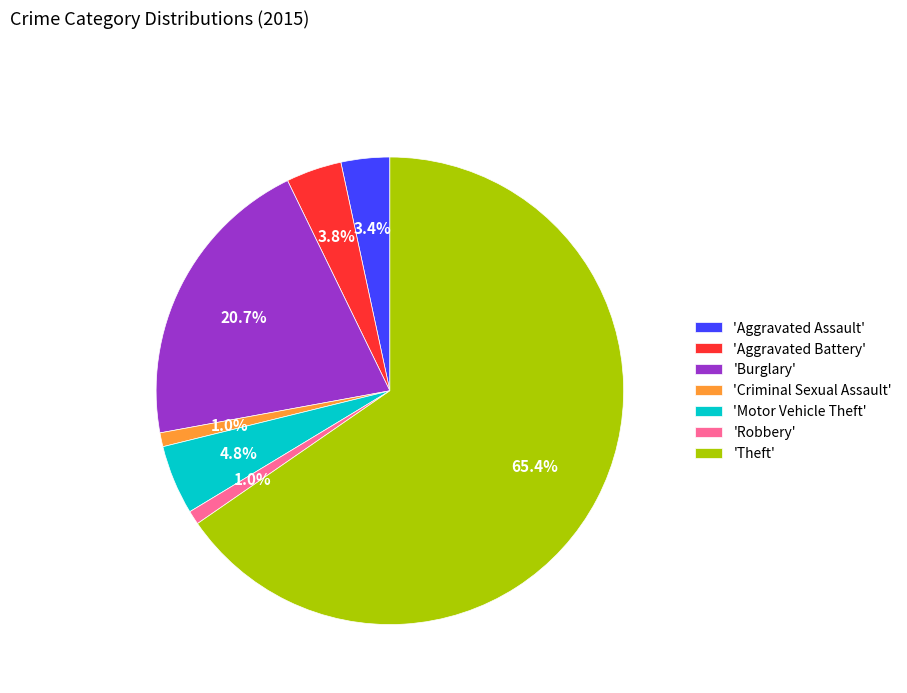

Do 'Aggravated Assault' and 'Robbery' together represent more than half of the pie?

No